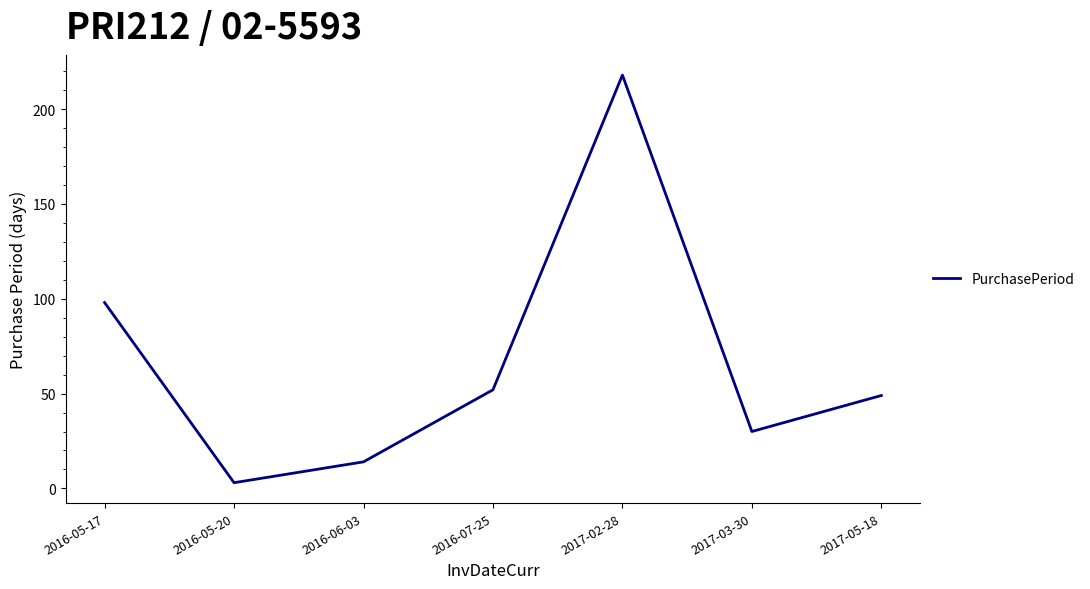

Rank the categories by value from lowest to highest.

2016-05-20, 2016-06-03, 2017-03-30, 2017-05-18, 2016-07-25, 2016-05-17, 2017-02-28